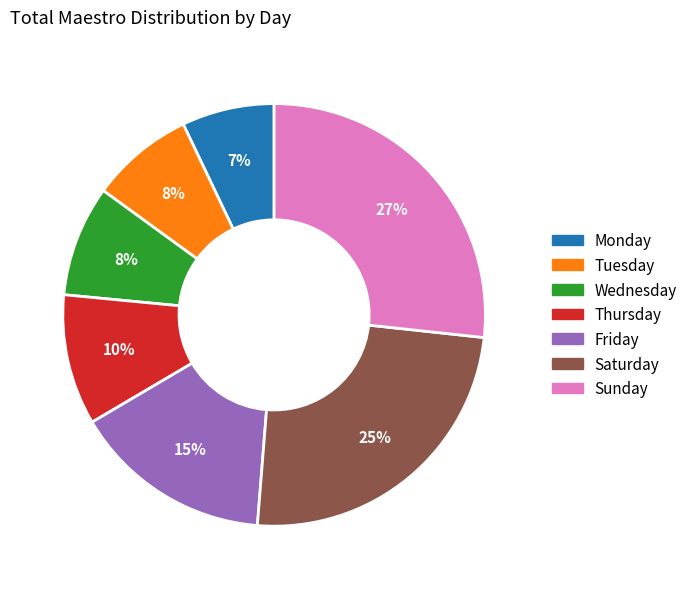

What is the largest slice in the pie chart?

Sunday